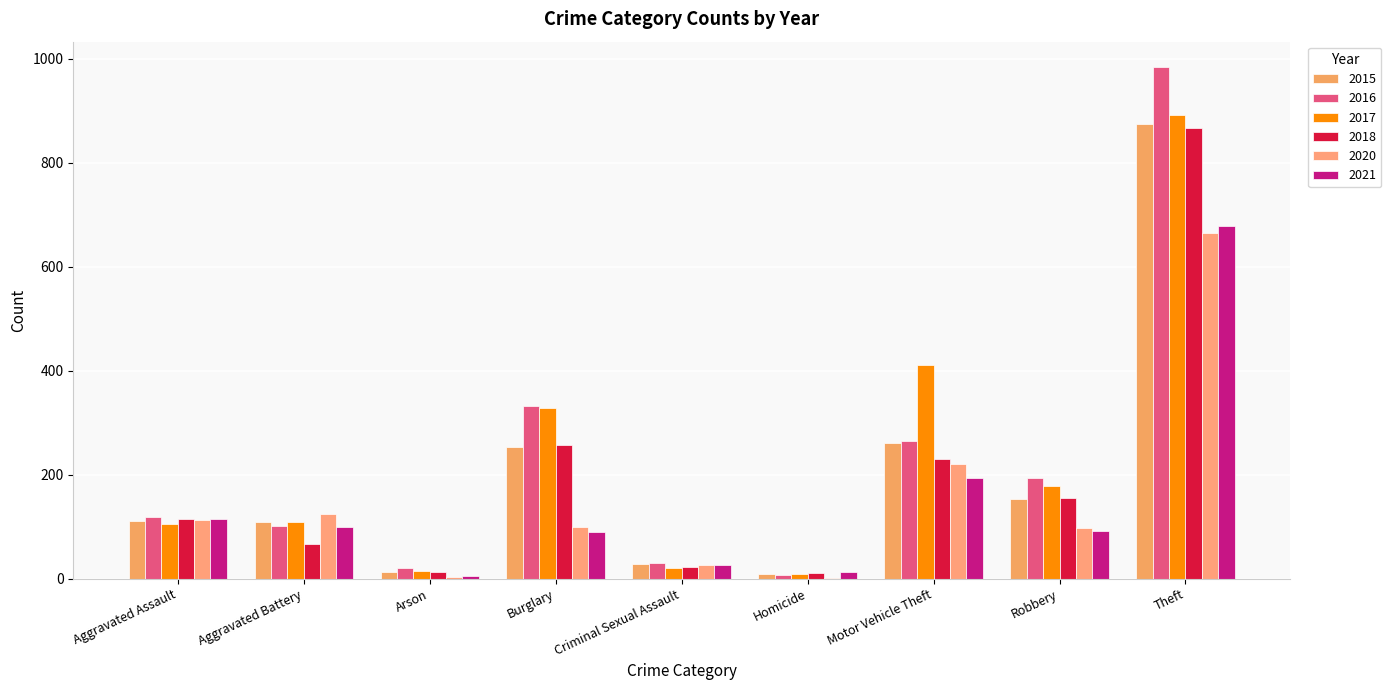

How many groups of bars are there?

9